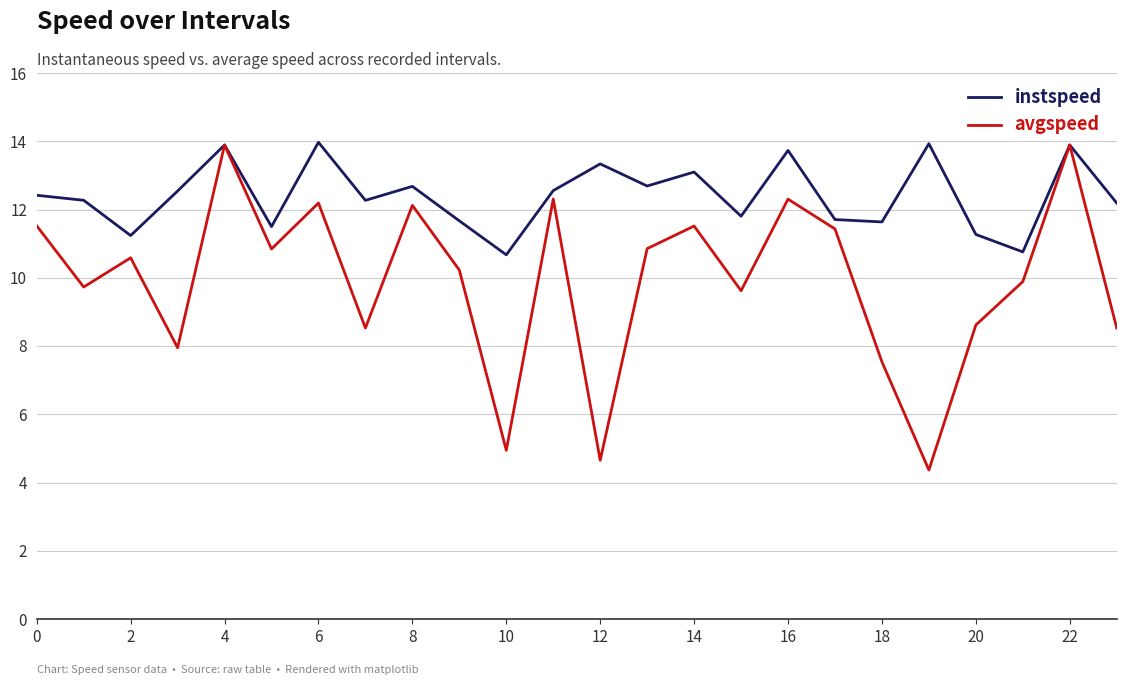

Which series has the largest total across all categories?

instspeed